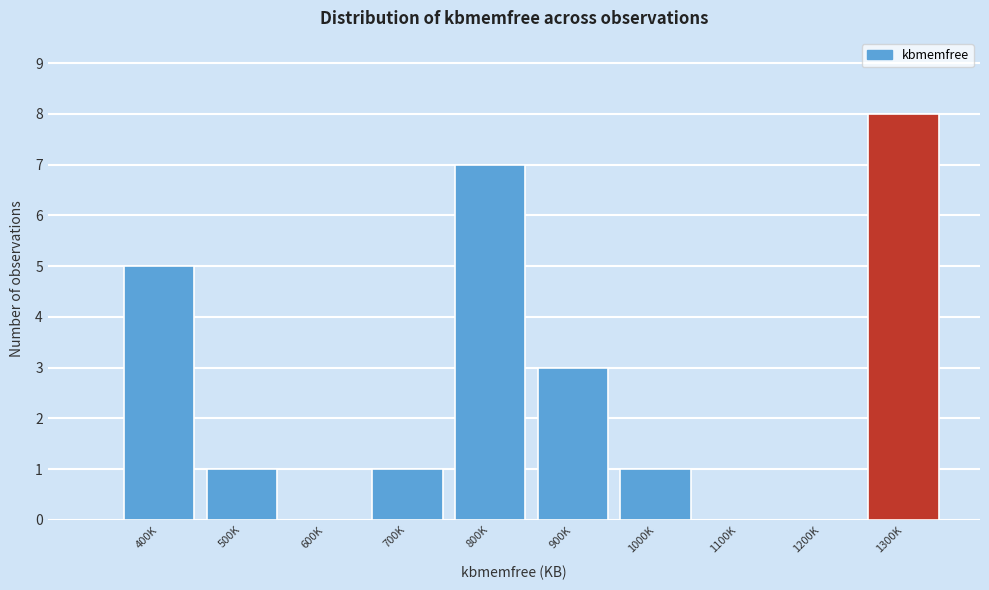

Reading right to left, transcribe all the data shown in this chart.

1300K=8	1200K=0	1100K=0	1000K=1	900K=3	800K=7	700K=1	600K=0	500K=1	400K=5